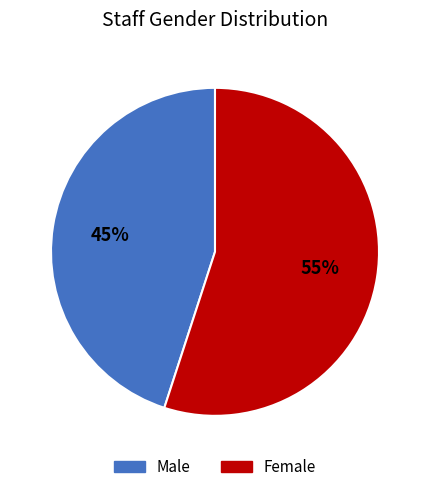

Which category has the biggest portion of the pie?

Female